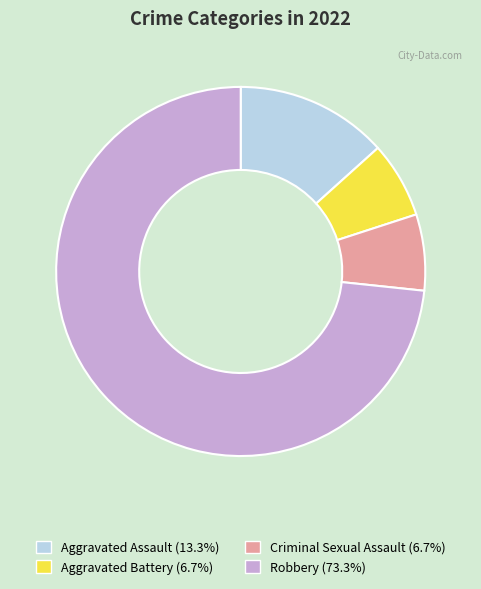

Which slice is the largest?

Robbery